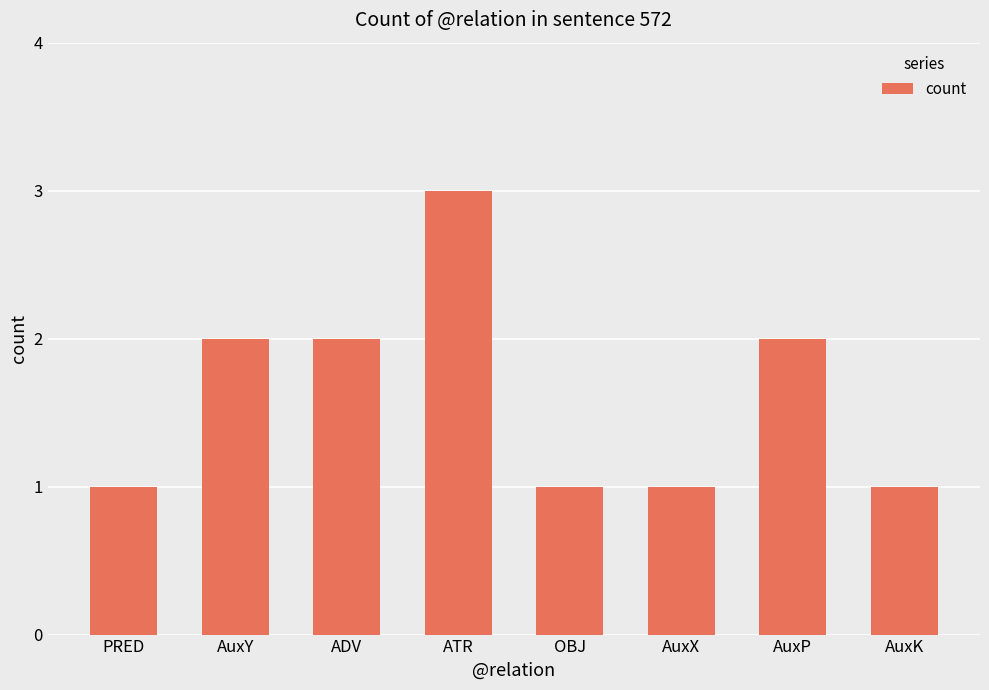

Read the value at PRED.

1